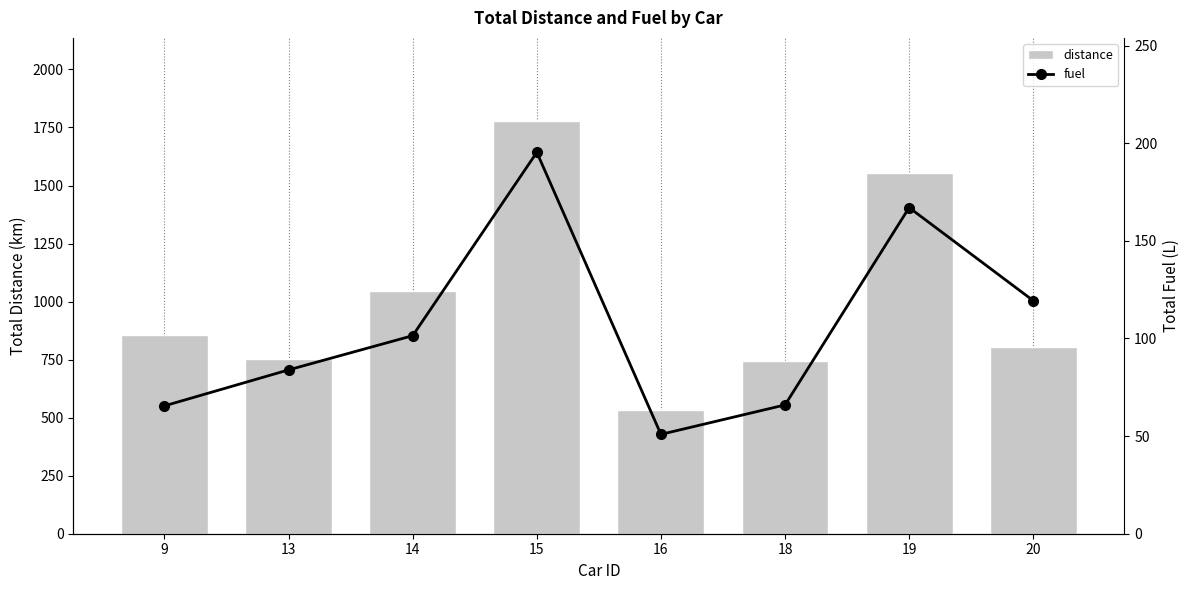

What is the difference between the maximum and minimum values in the distance series?

1249